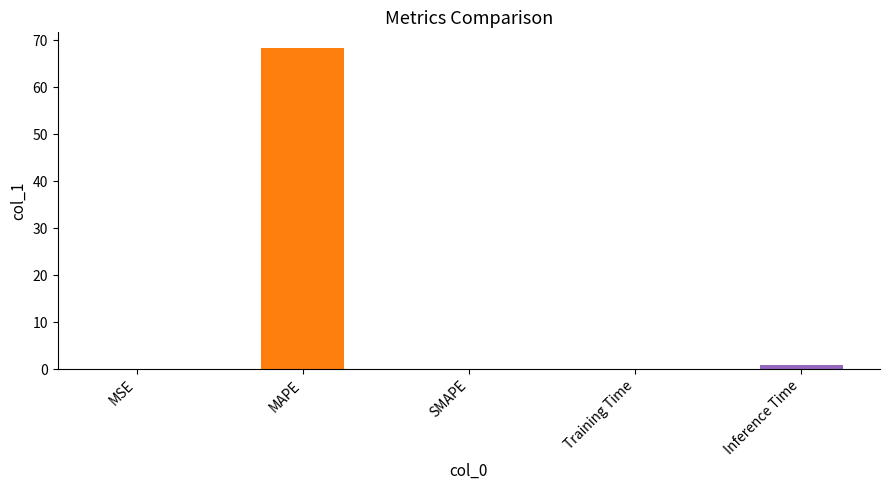

The chart shows a value of 0.0 at SMAPE. True or false?

True